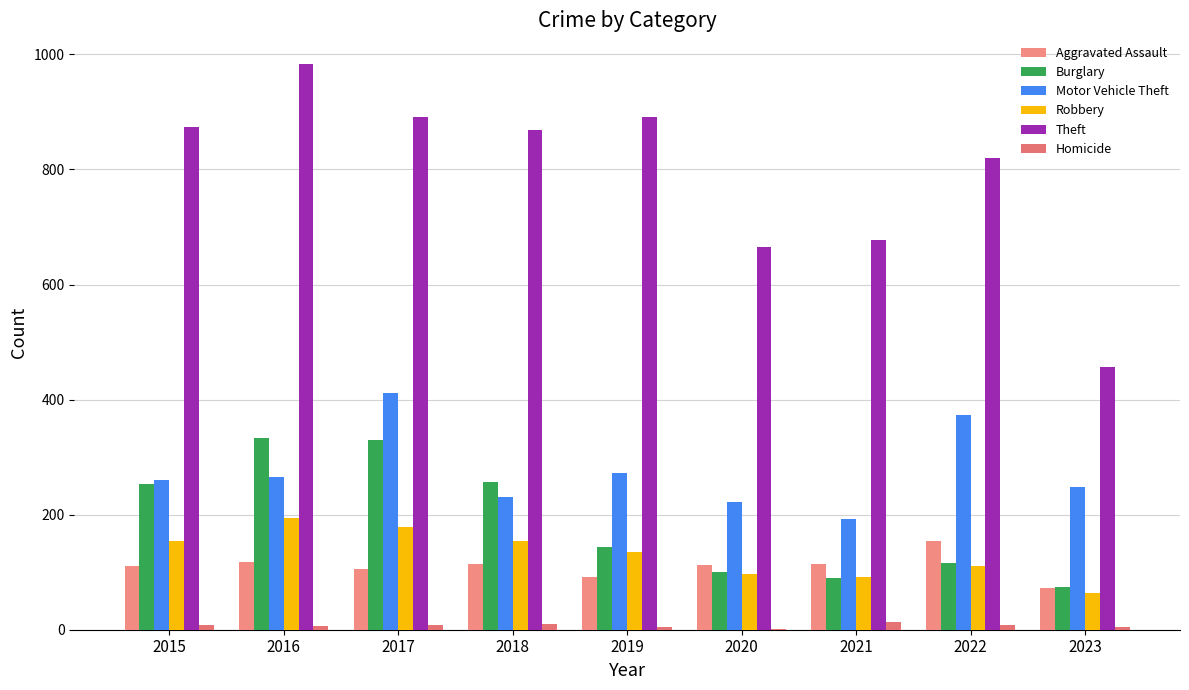

What is the average value of the Homicide series?

7